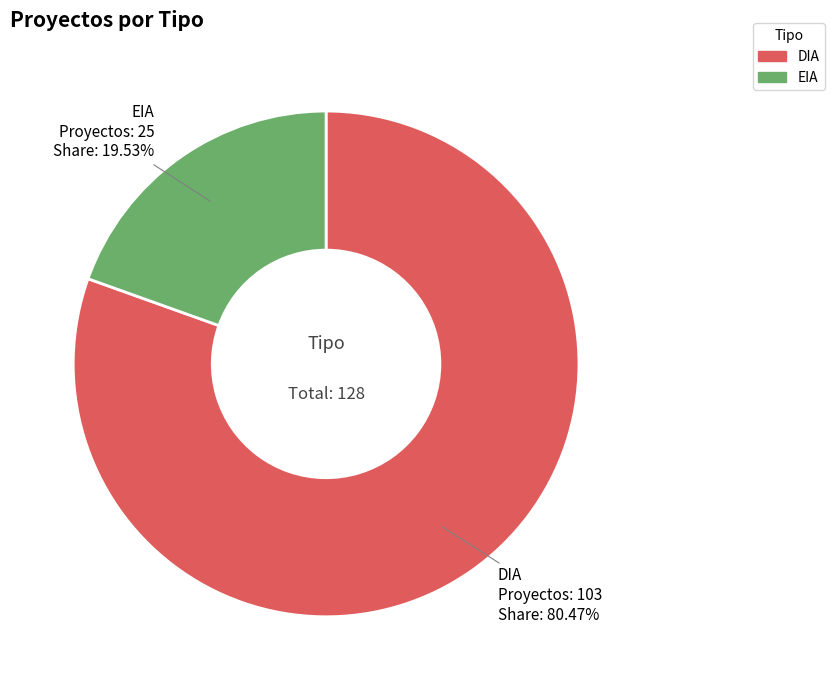

What percentage is NOT represented by DIA?

19.5%